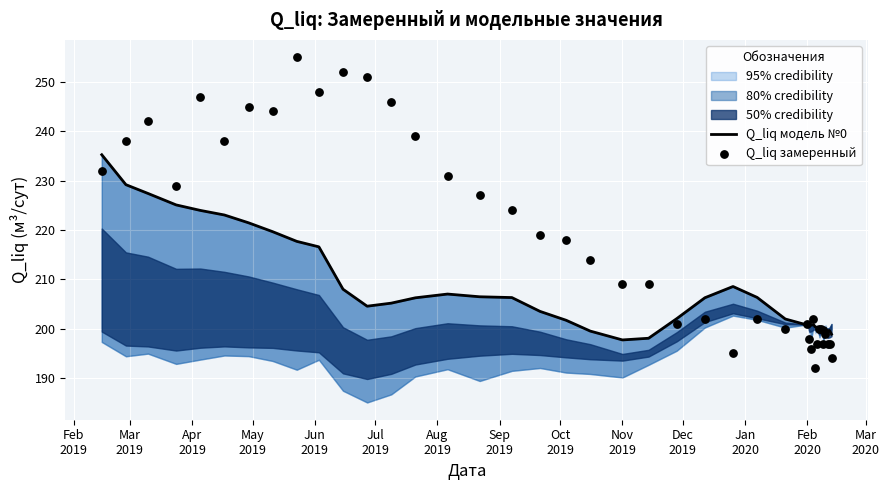

Which series has the largest total across all categories?

Q_liq замеренный